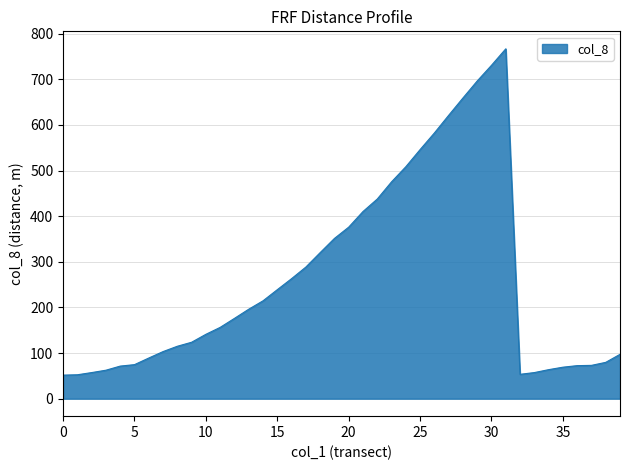

What is the minimum value shown in the chart?

51.6